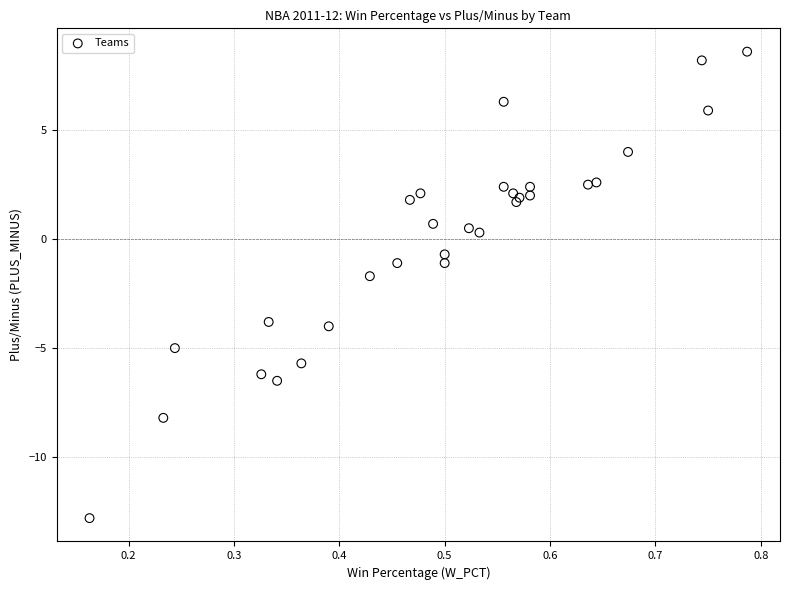

What Y value in the scatter plot is closest to -2?

-1.7